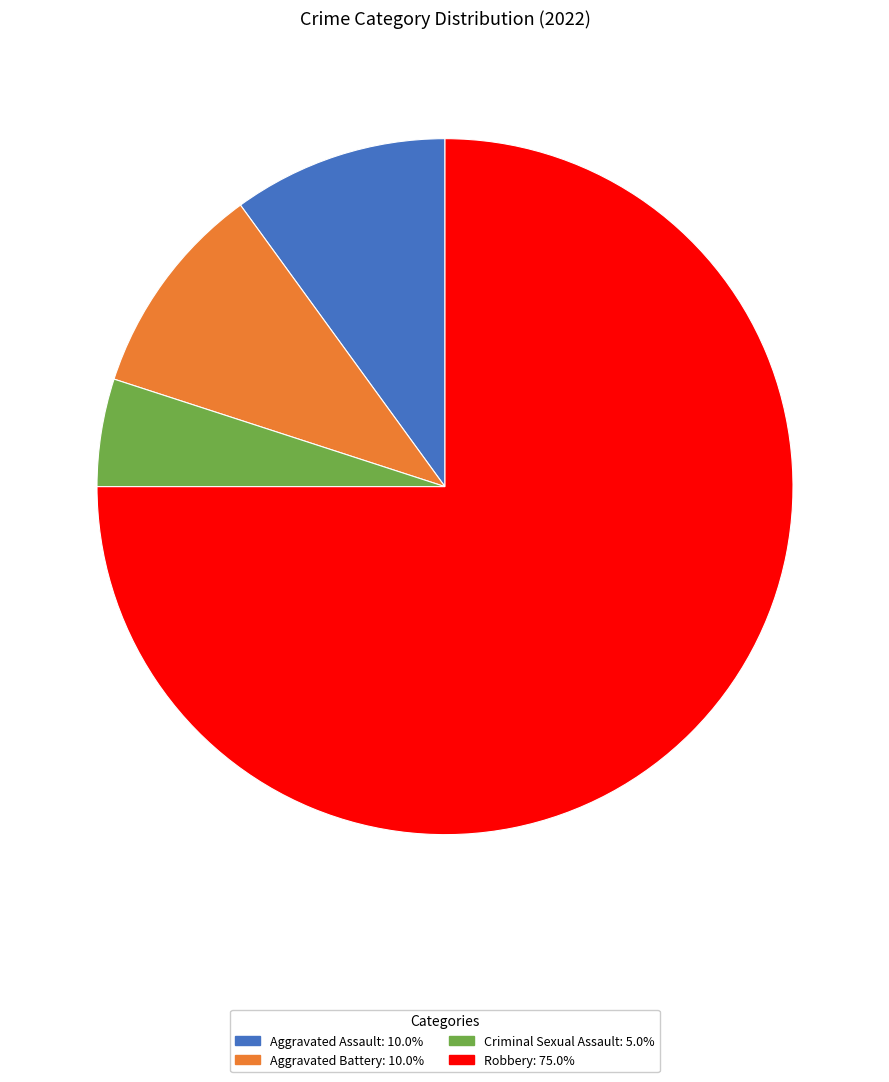

What is the smallest slice in the pie chart?

Criminal Sexual Assault